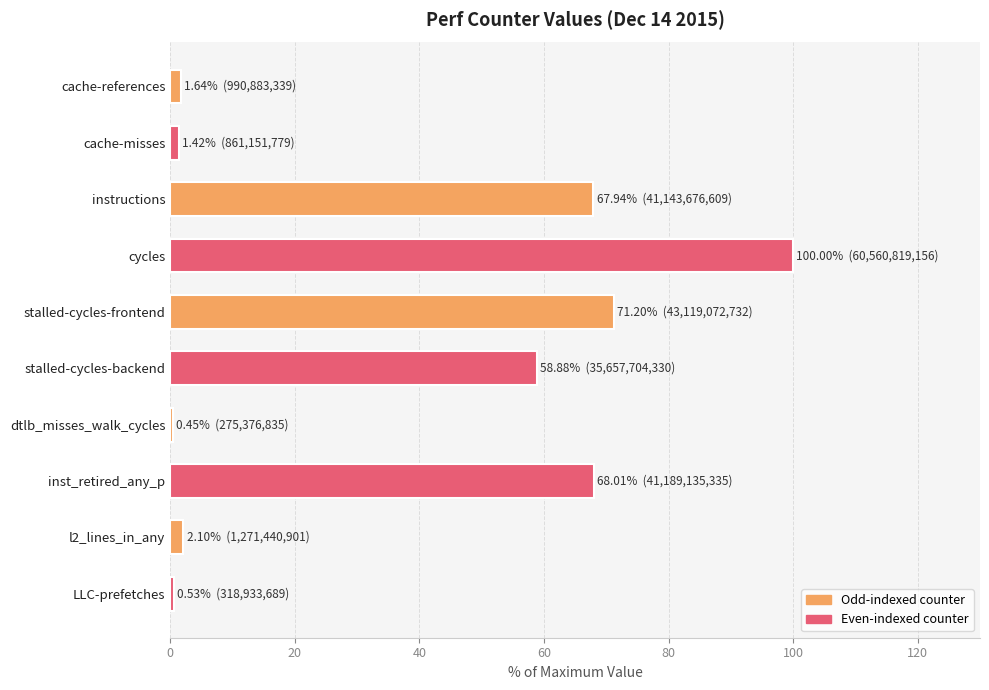

True or false: the data shows 120.3 at stalled-cycles-frontend.

False